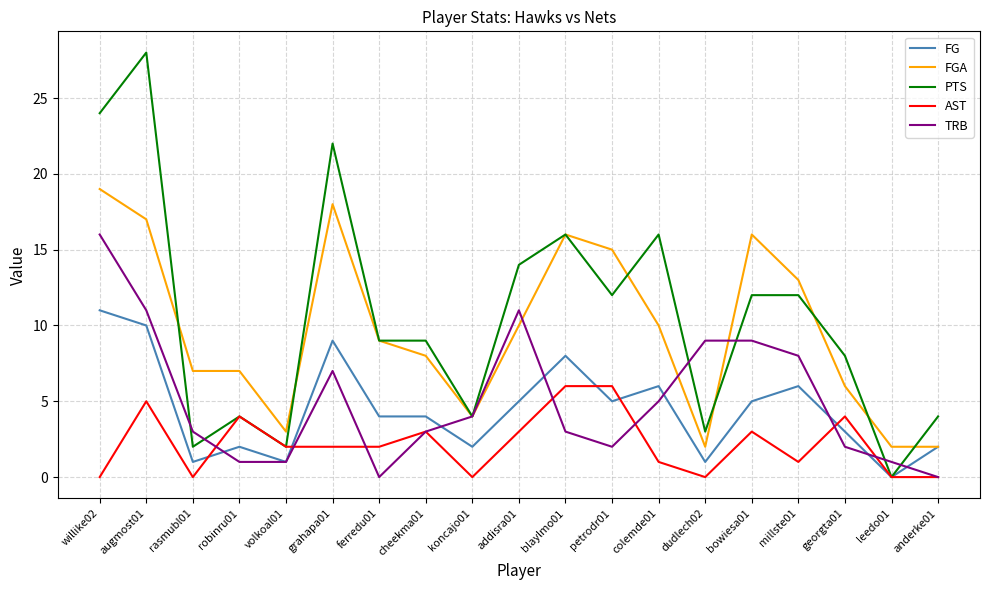

What is the maximum value for FGA?

19